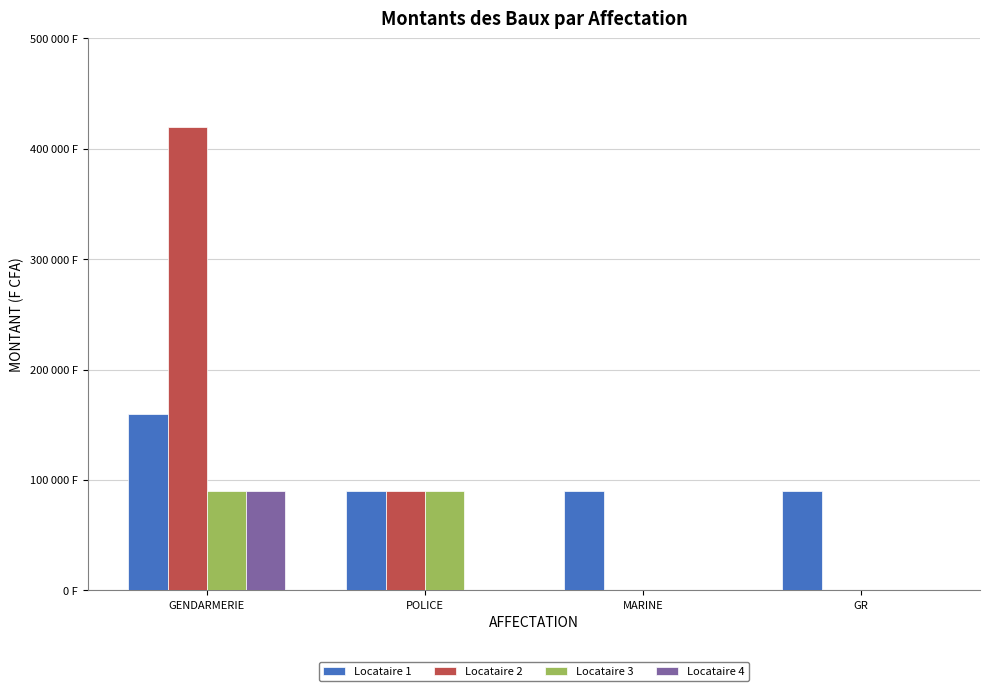

Reading left to right, what are all the values shown in this chart?

Locataire 1: 160000	90000	90000	90000
Locataire 2: 420000	90000	0	0
Locataire 3: 90000	90000	0	0
Locataire 4: 90000	0	0	0